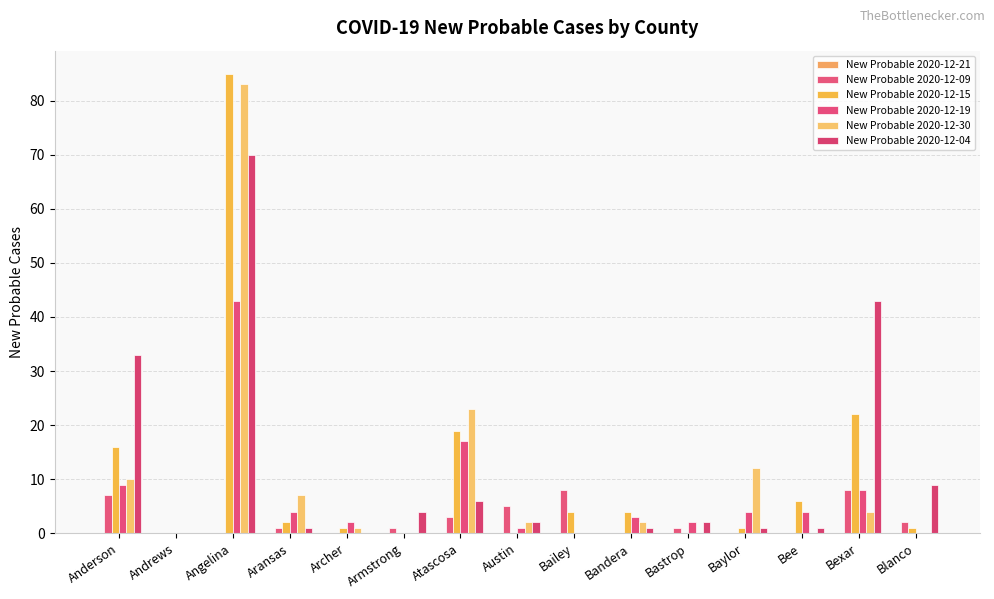

The value of New Probable 2020-12-30 at Bexar is 4. True or false?

True